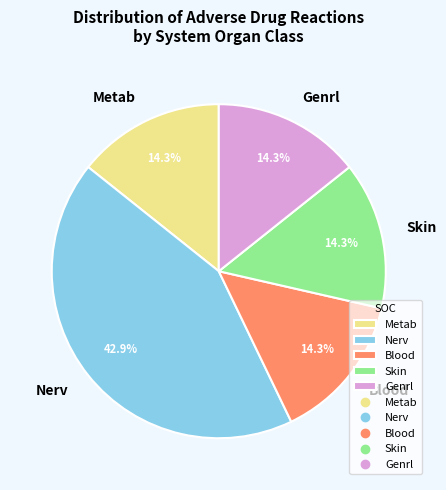

To the nearest percent, what is the average slice percentage?

20%